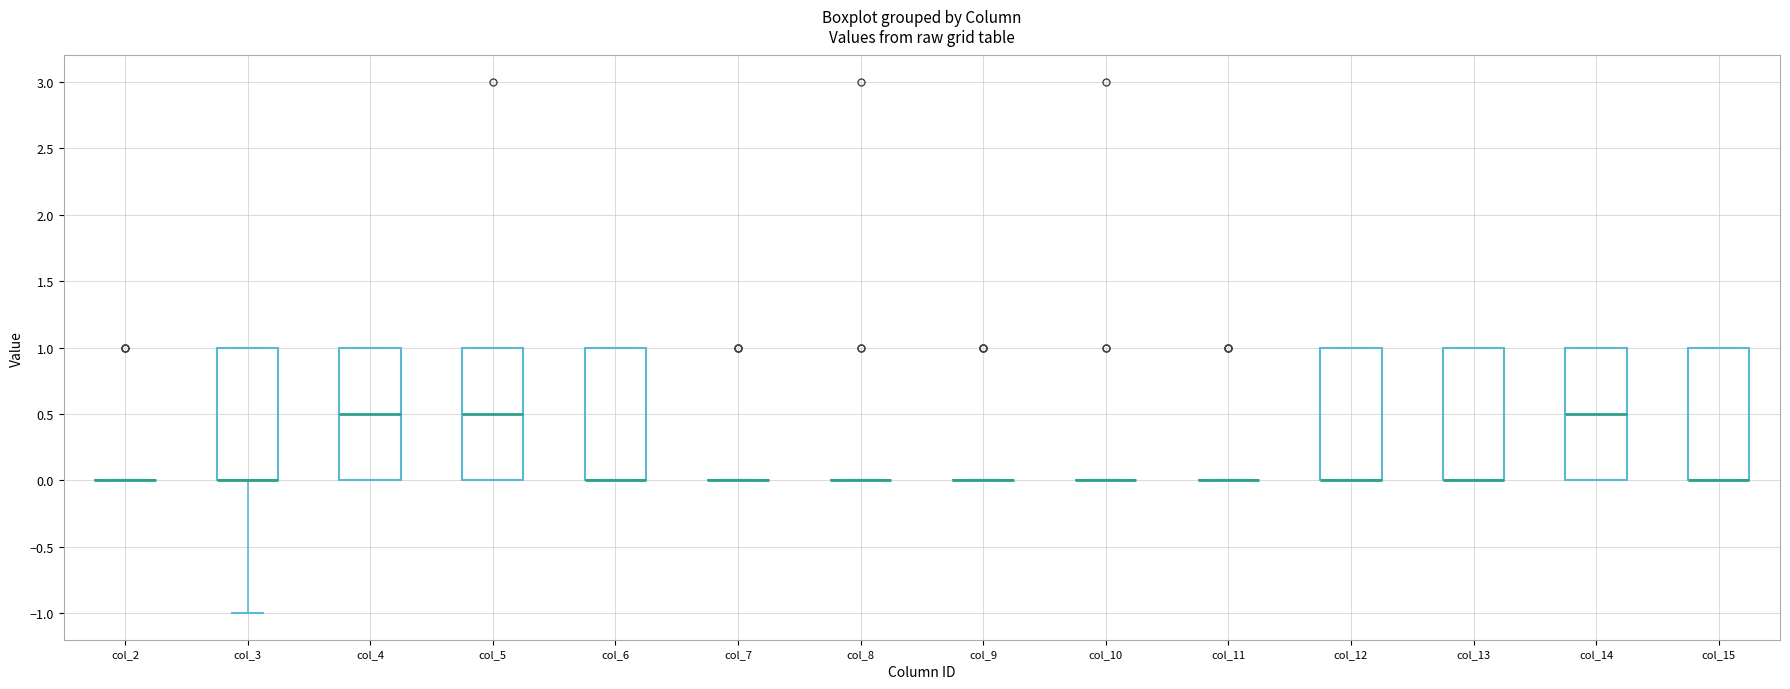

Reading left to right, read every box against the y-axis: the position of its median line, the range the box covers, and the ends of its whiskers. The values are not printed on the chart, so give them approximately, as read against the axis.

col_2: box collapsed to a line at 0.0, whiskers 0.0 to 0.0
col_3: median 0.0 (drawn on the box's lower edge), box 0.0 to 1.0, whiskers -1.0 to 1.0
col_4: median 0.5, box 0.0 to 1.0, whiskers 0.0 to 1.0
col_5: median 0.5, box 0.0 to 1.0, whiskers 0.0 to 1.0
col_6: median 0.0 (drawn on the box's lower edge), box 0.0 to 1.0, whiskers 0.0 to 1.0
col_7: box collapsed to a line at 0.0, whiskers 0.0 to 0.0
col_8: box collapsed to a line at 0.0, whiskers 0.0 to 0.0
col_9: box collapsed to a line at 0.0, whiskers 0.0 to 0.0
col_10: box collapsed to a line at 0.0, whiskers 0.0 to 0.0
col_11: box collapsed to a line at 0.0, whiskers 0.0 to 0.0
col_12: median 0.0 (drawn on the box's lower edge), box 0.0 to 1.0, whiskers 0.0 to 1.0
col_13: median 0.0 (drawn on the box's lower edge), box 0.0 to 1.0, whiskers 0.0 to 1.0
col_14: median 0.5, box 0.0 to 1.0, whiskers 0.0 to 1.0
col_15: median 0.0 (drawn on the box's lower edge), box 0.0 to 1.0, whiskers 0.0 to 1.0